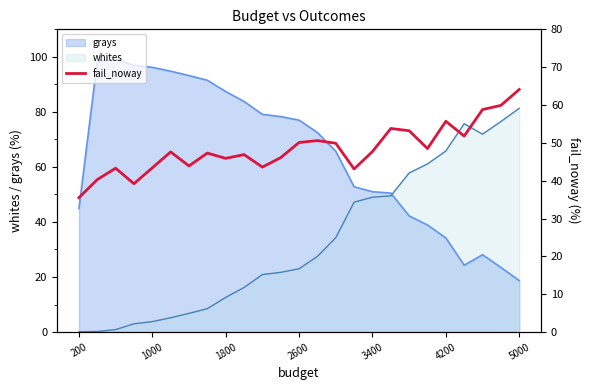

What is the lowest value of the grays series?

18.7